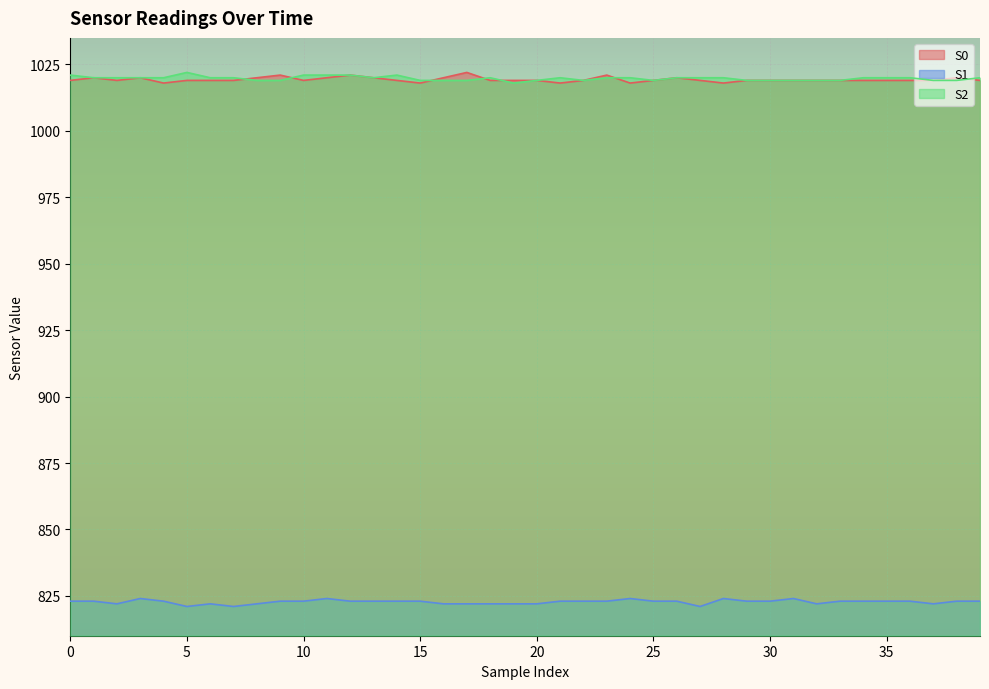

How many data points in S0 are less than 1019?

5